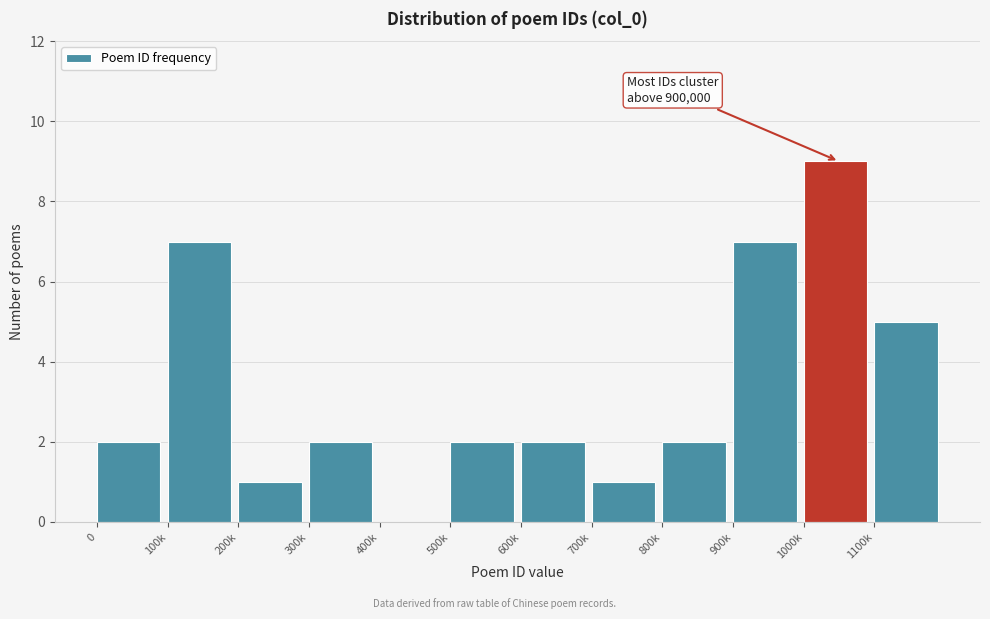

Reading right to left, what are all the values shown in this chart?

1100k=5	1000k=9	900k=7	800k=2	700k=1	600k=2	500k=2	400k=0	300k=2	200k=1	100k=7	0=2